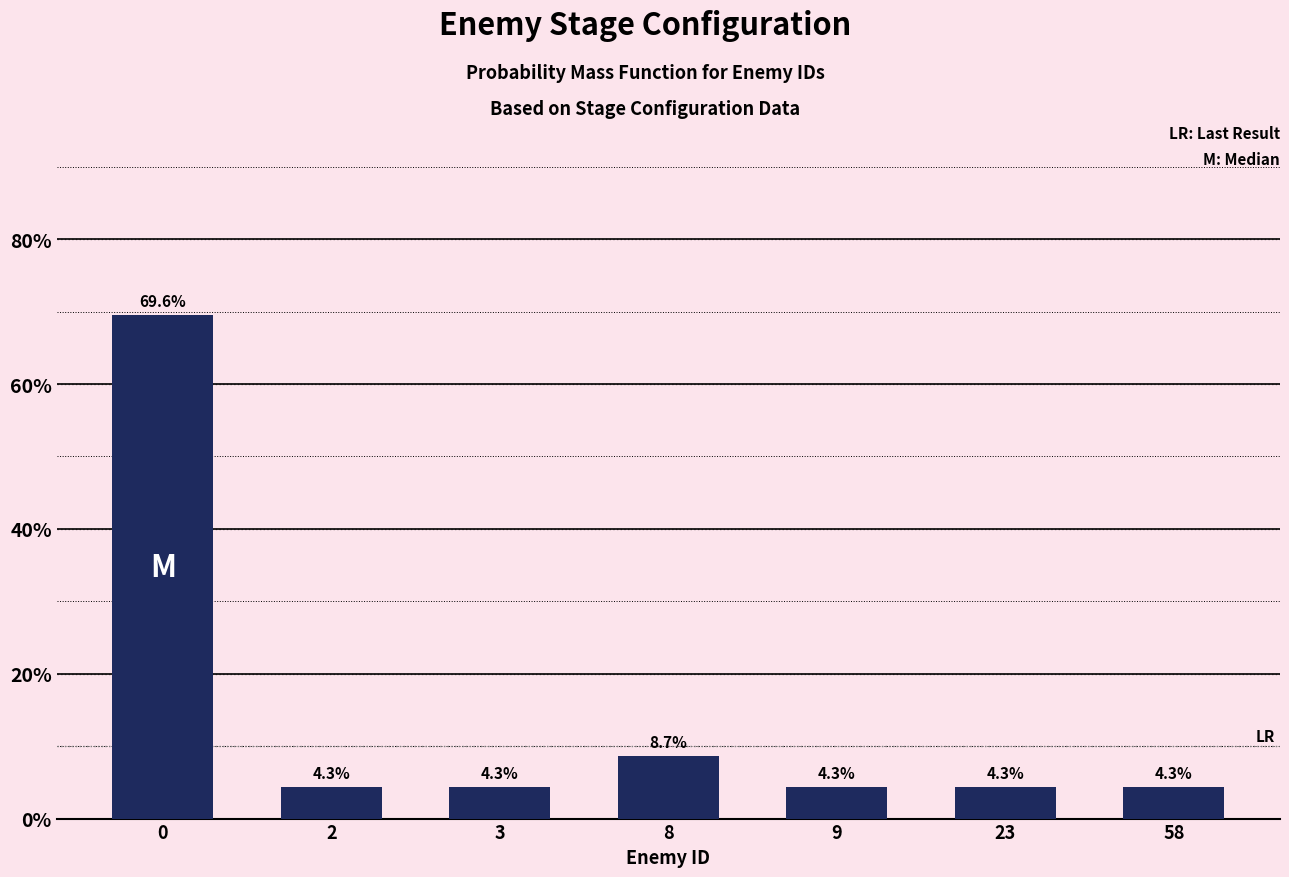

Reading right to left, what are all the values shown in this chart?

4.3	4.3	4.3	8.7	4.3	4.3	69.6